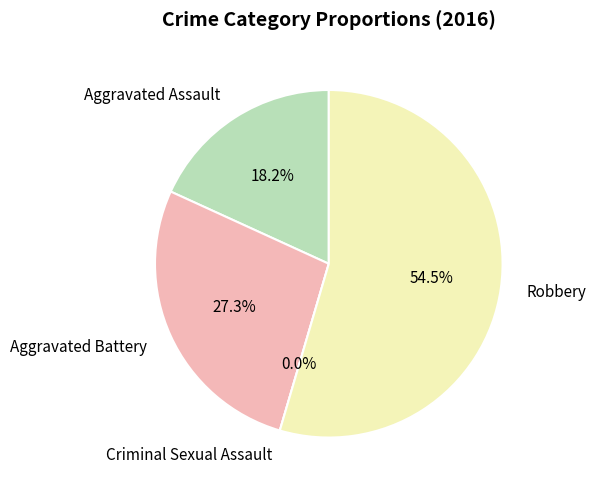

What is the ratio of the value at Aggravated Battery to the value at Aggravated Assault?

1.5